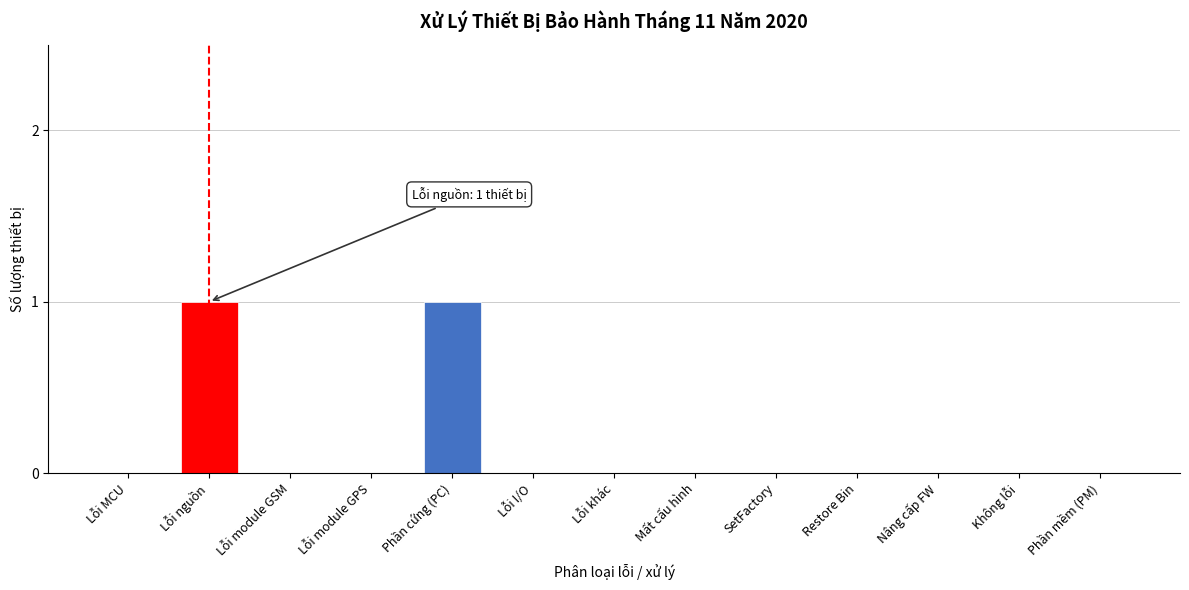

Reading left to right, transcribe all the data shown in this chart.

Lỗi MCU=0	Lỗi nguồn=1	Lỗi module GSM=0	Lỗi module GPS=0	Phần cứng (PC)=1	Lỗi I/O=0	Lỗi khác=0	Mất cấu hình=0	SetFactory=0	Restore Bin=0	Nâng cấp FW=0	Không lỗi=0	Phần mềm (PM)=0